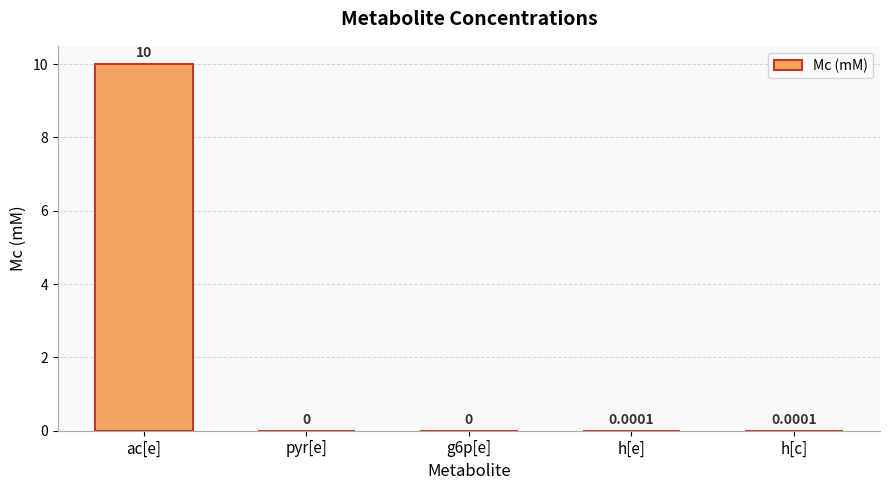

Which category has the highest value across all series?

ac[e]